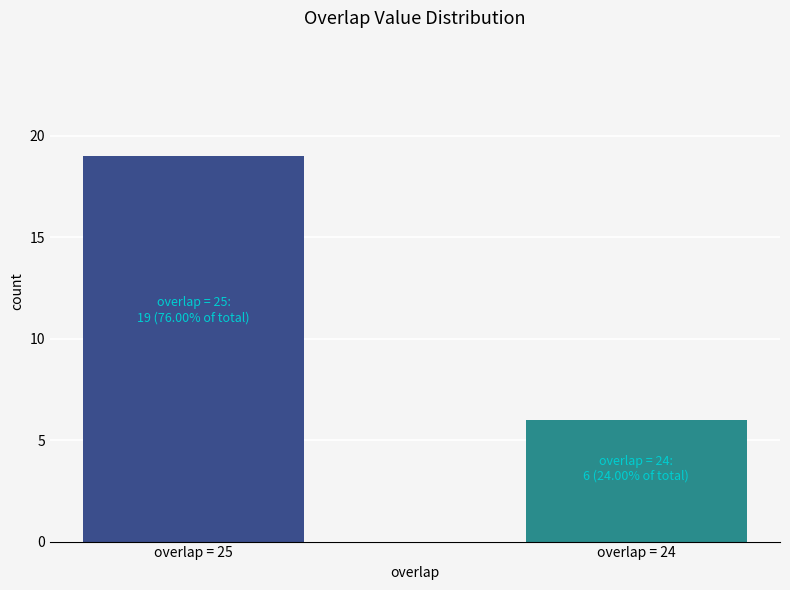

List the labels in order of value, largest first.

overlap = 25, overlap = 24